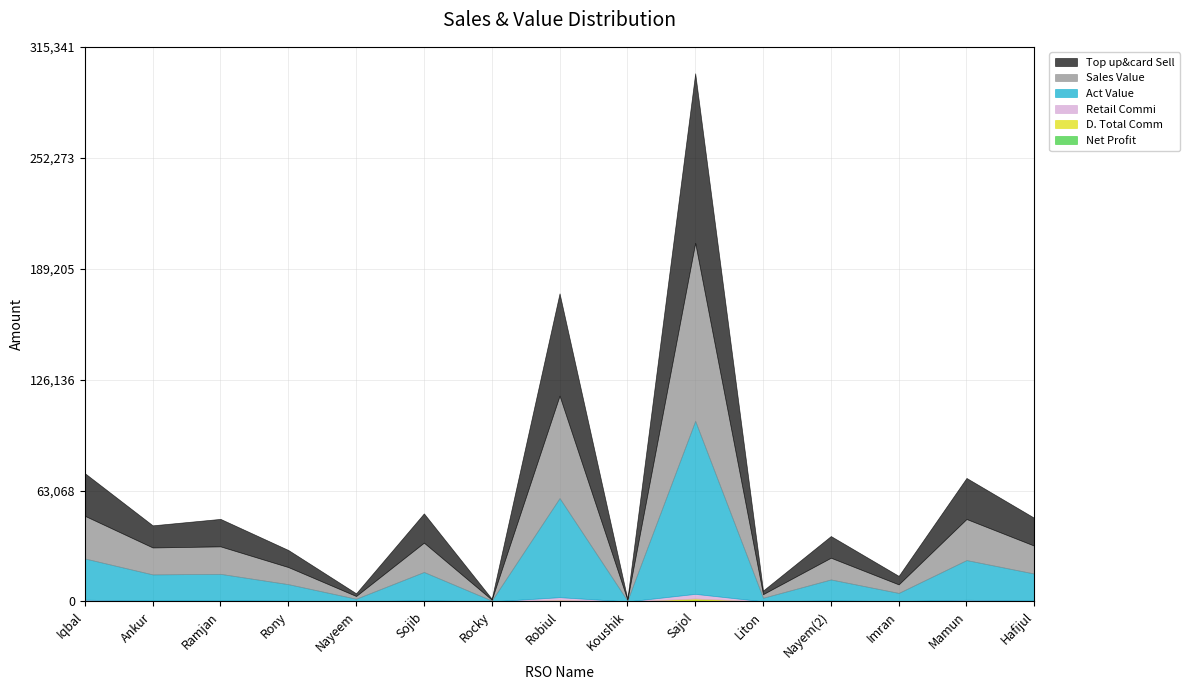

How many values in the D. Total Comm series are below 119?

7